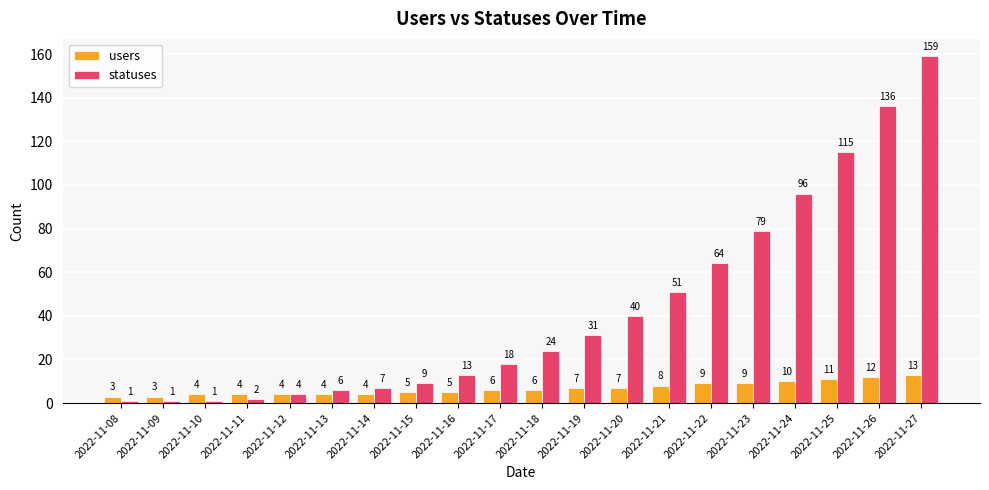

Between 2022-11-16 and 2022-11-21, which series saw the biggest shift?

statuses